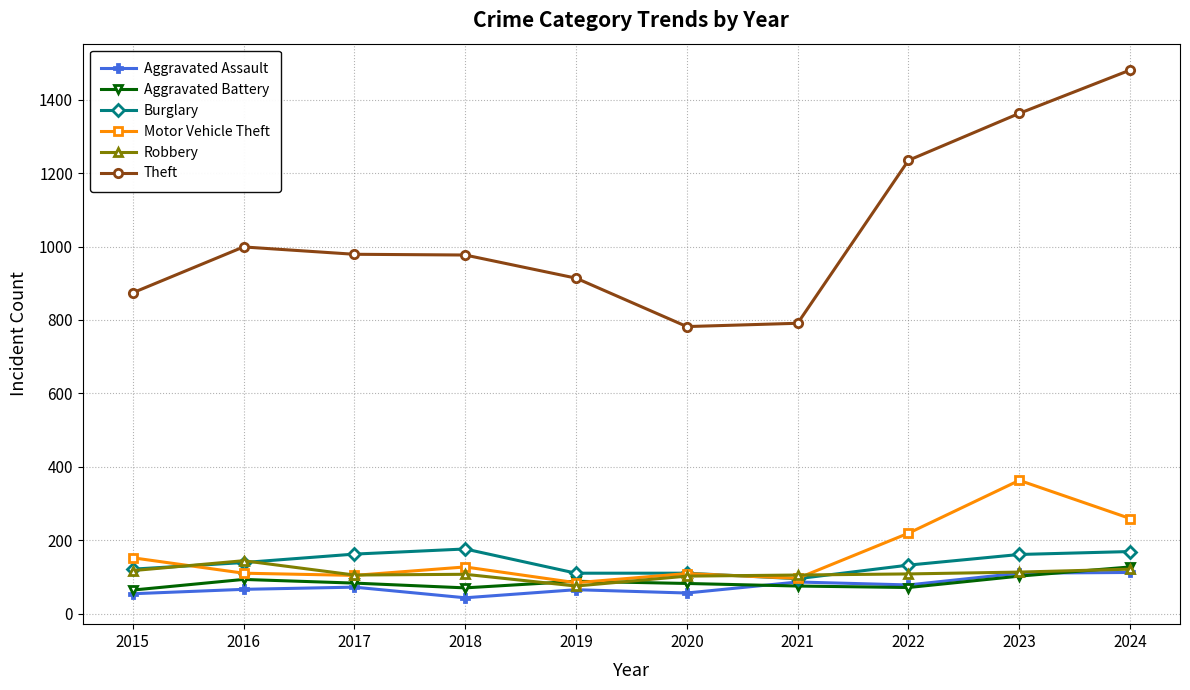

True or false: Robbery has a value of 113 at 2023.

True